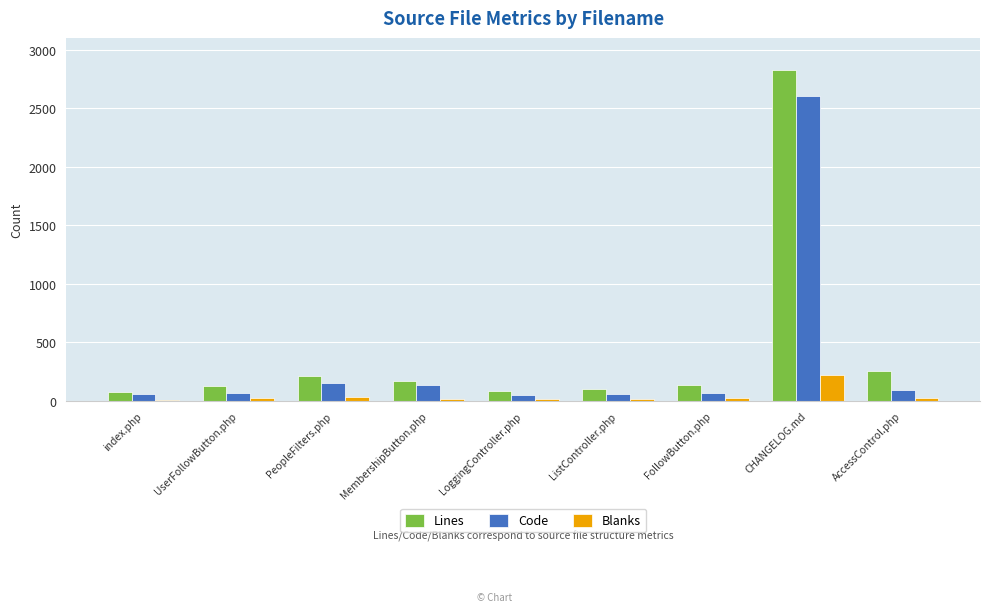

Which series has the largest range (max minus min)?

Lines